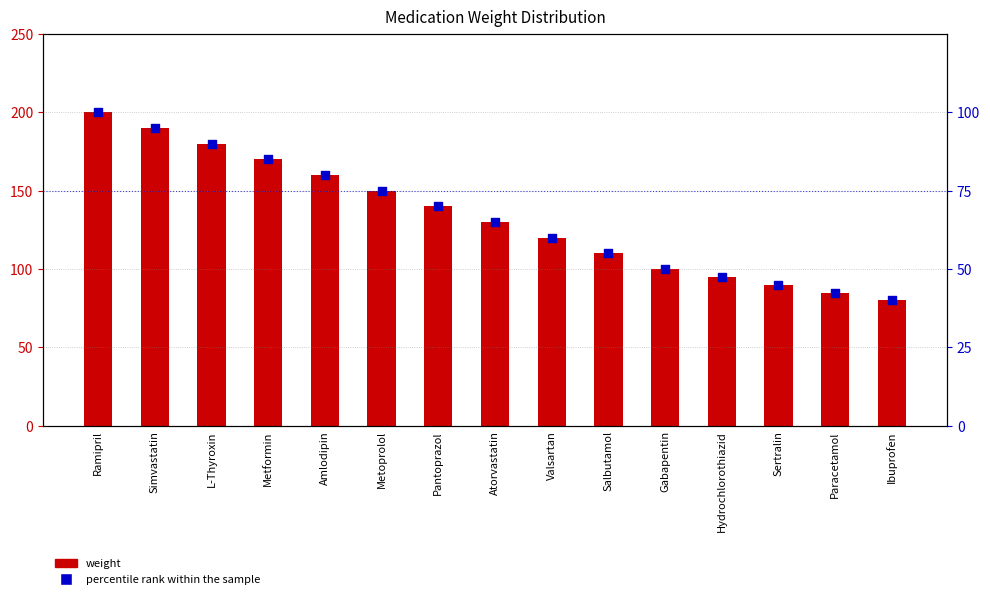

At which category is the sum across all series the highest?

Ramipril